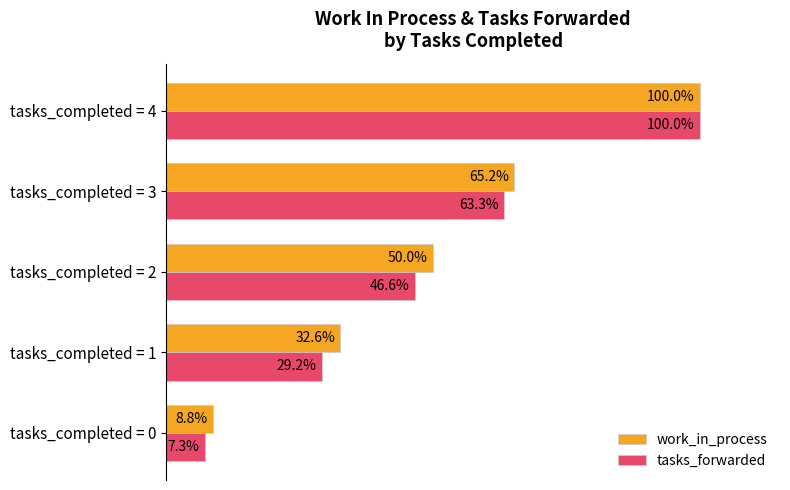

Which series has the largest range (max minus min)?

tasks_forwarded